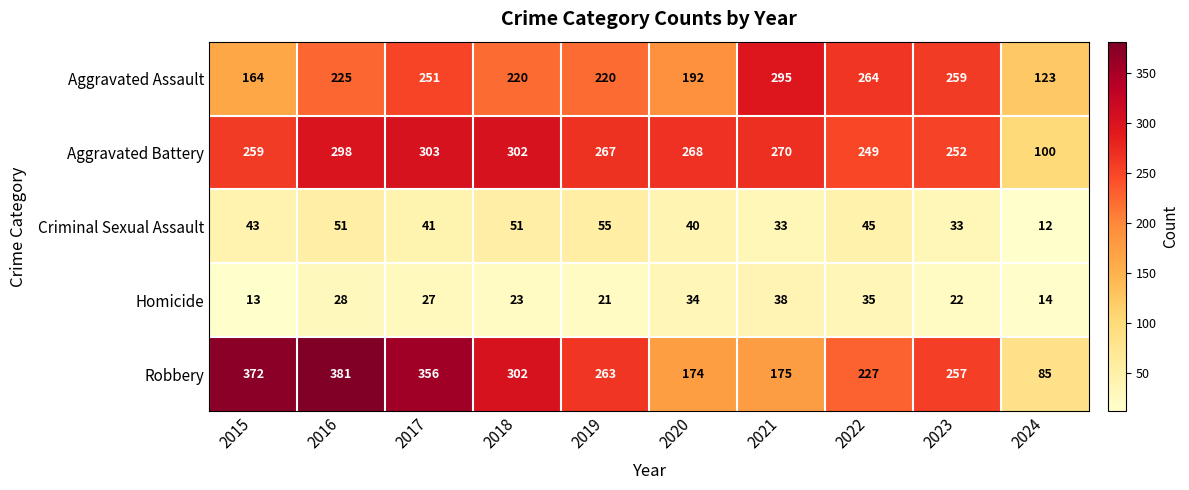

Which series has the largest total across all categories?

Robbery